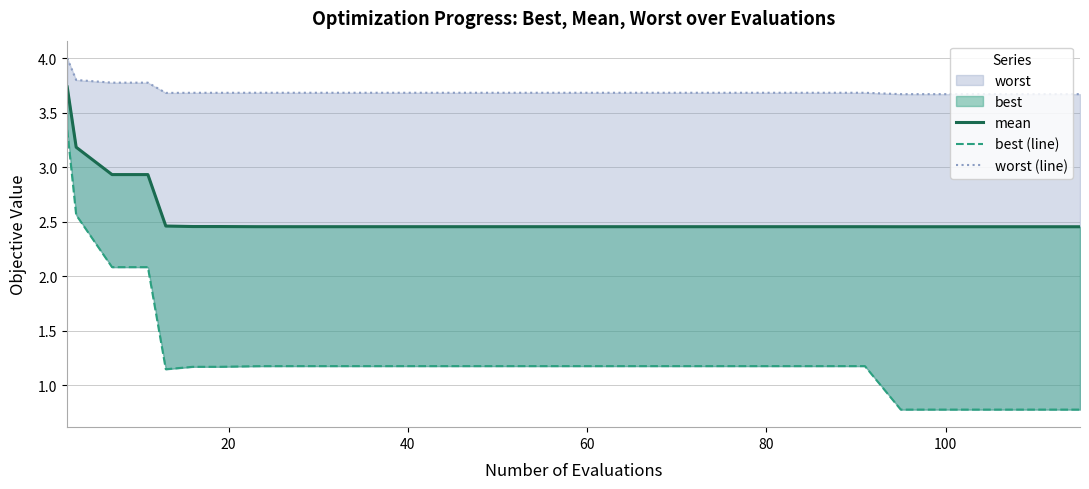

What is the difference between the second highest and minimum values in the worst (line) series?

0.1